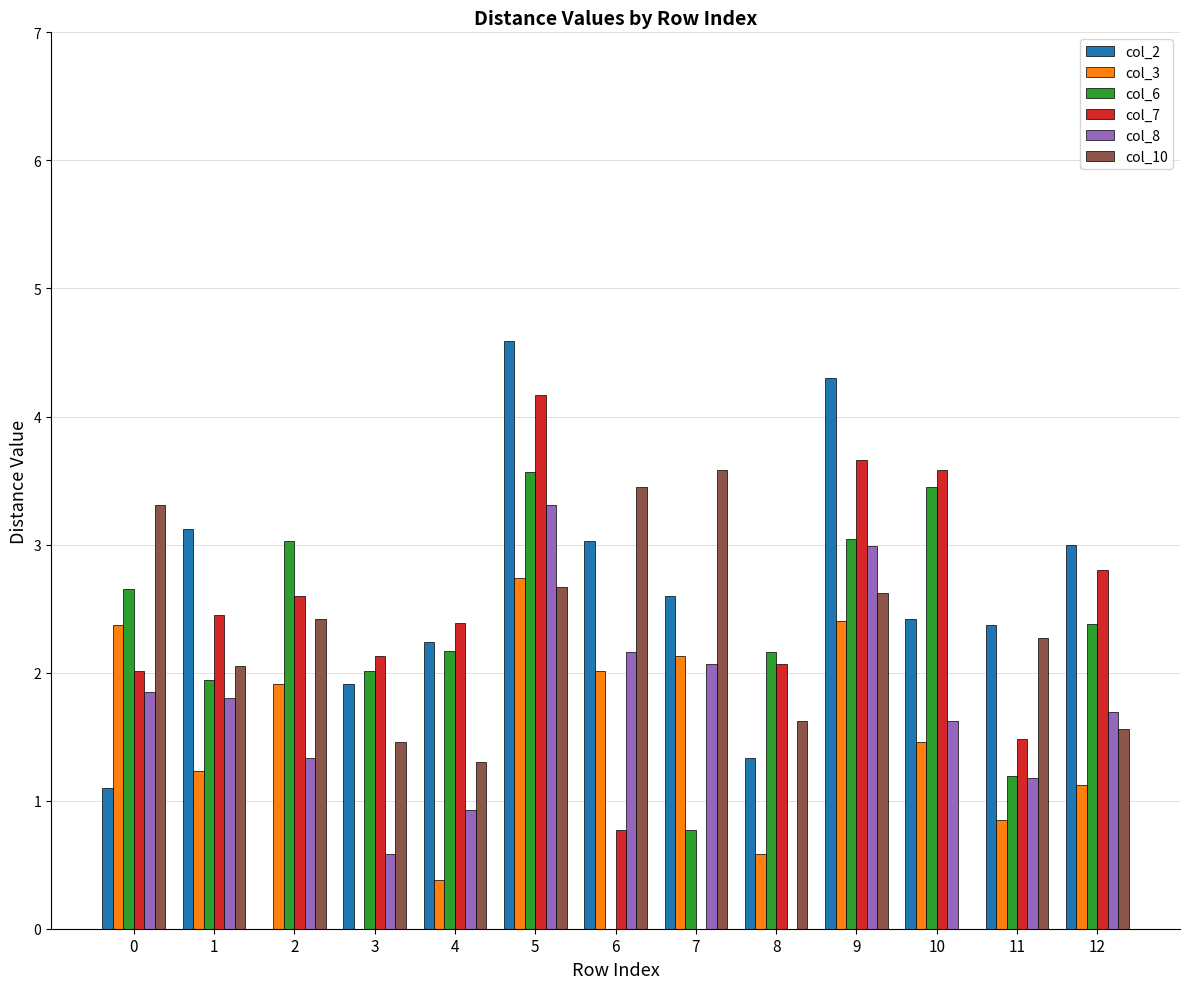

What is the sum of the col_2 values at 5 and 9?

8.9